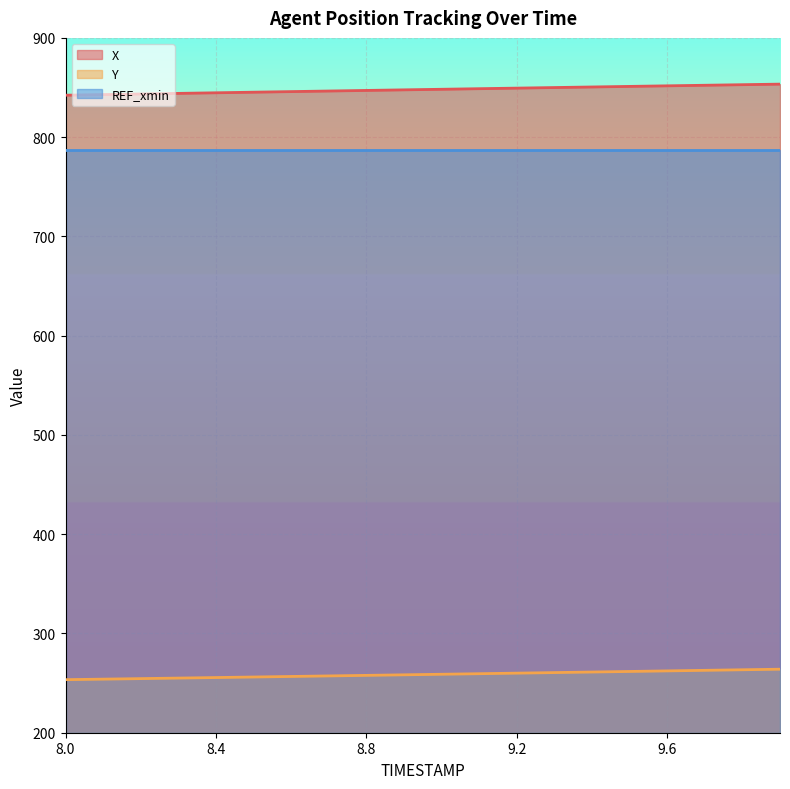

The Y series shows 155.9 at 9.2. True or false?

False